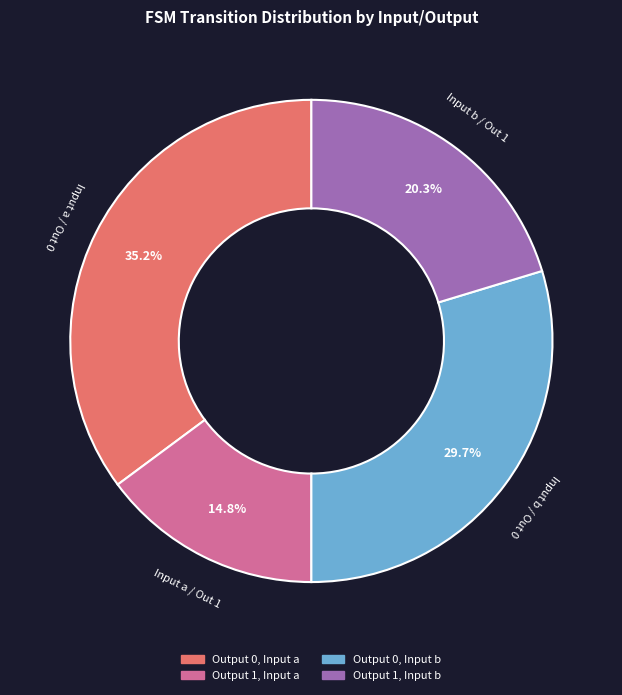

Rank the categories by value from lowest to highest.

Output 1, Input a, Output 1, Input b, Output 0, Input b, Output 0, Input a